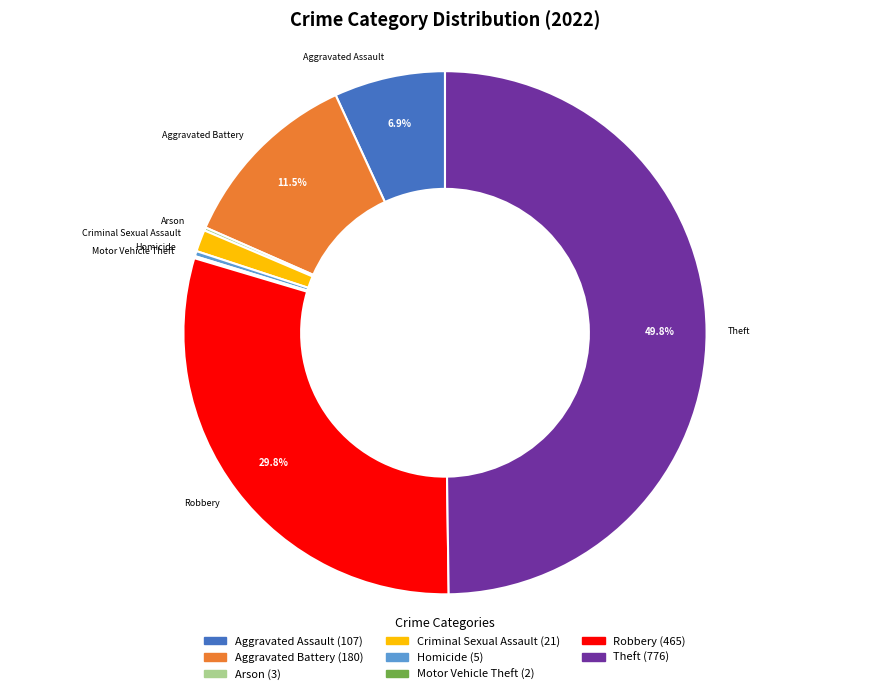

Which category has the biggest portion of the pie?

Theft